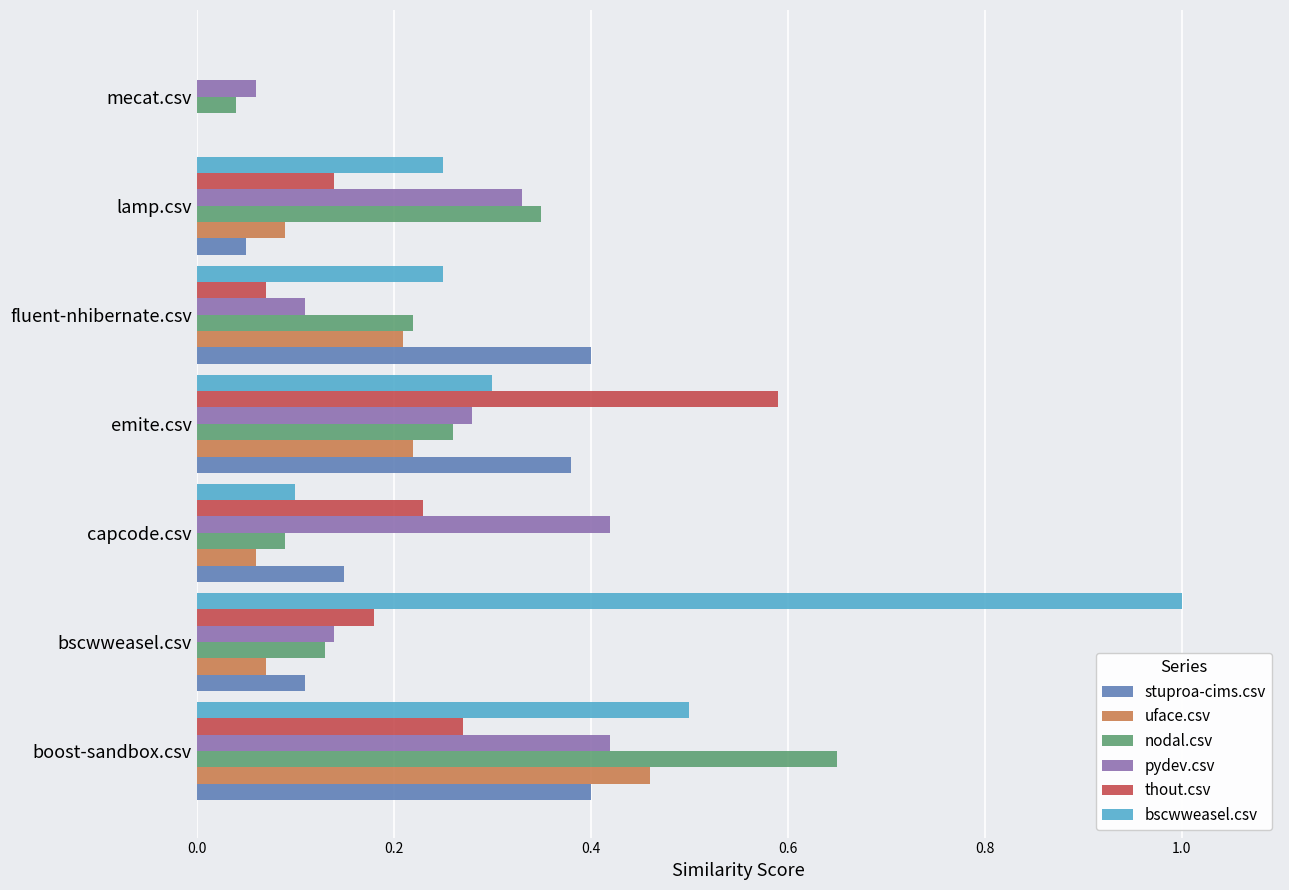

At which category is the sum across all series the highest?

boost-sandbox.csv